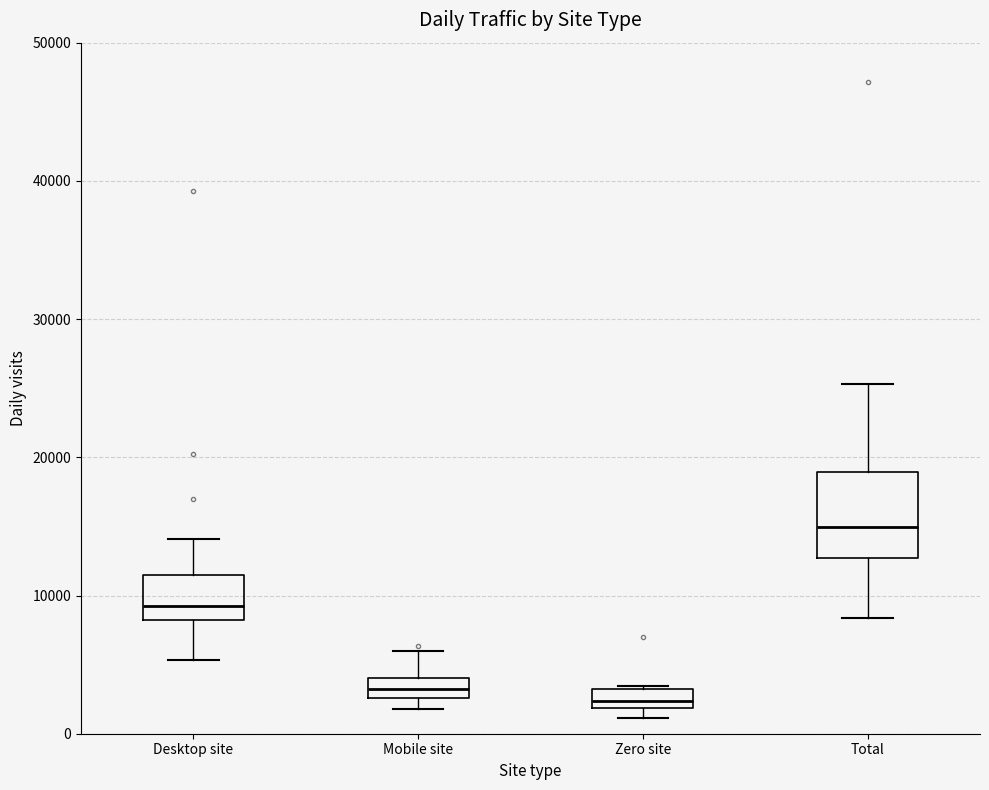

Where is the lower edge of the box for Mobile site on the y-axis? The values are not printed on the chart, so give them approximately, as read against the axis.

3000